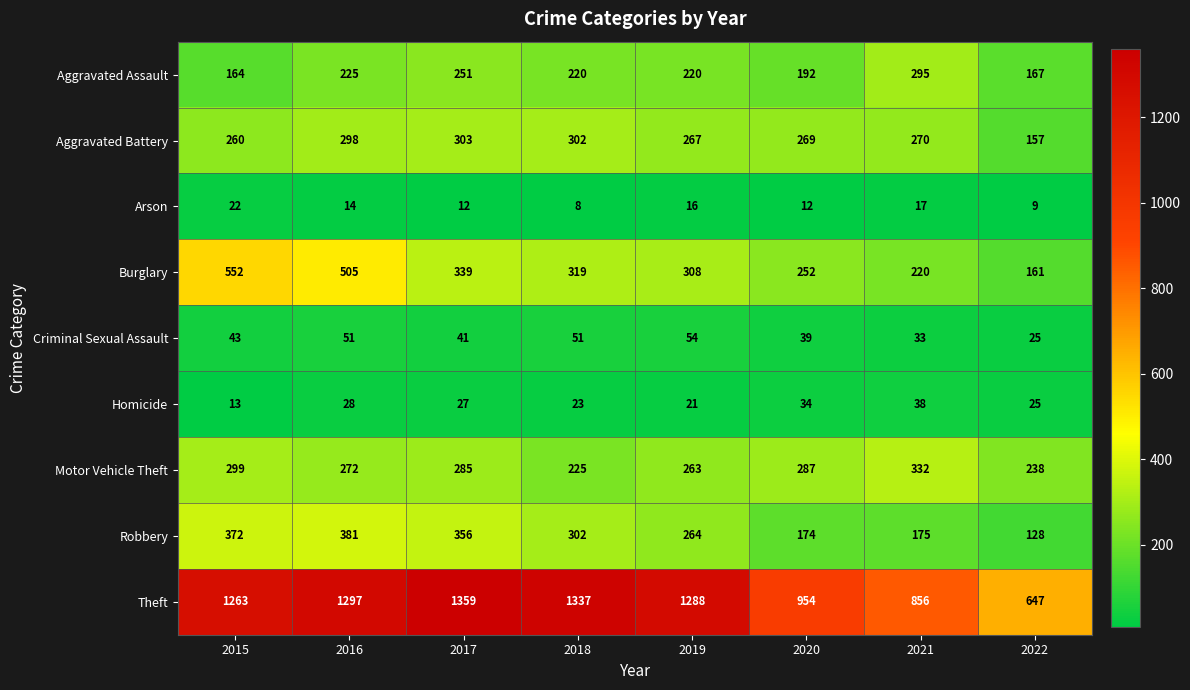

At which label is Aggravated Assault closest to 229?

2016